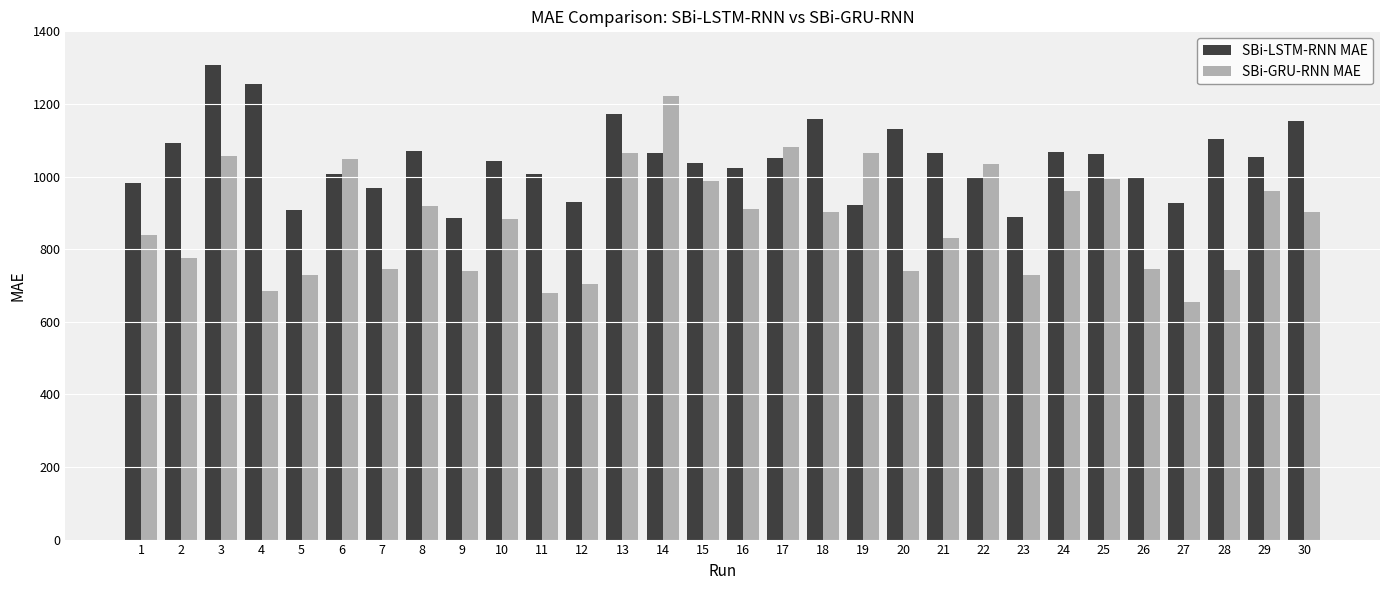

Which series has the largest range (max minus min)?

SBi-GRU-RNN MAE